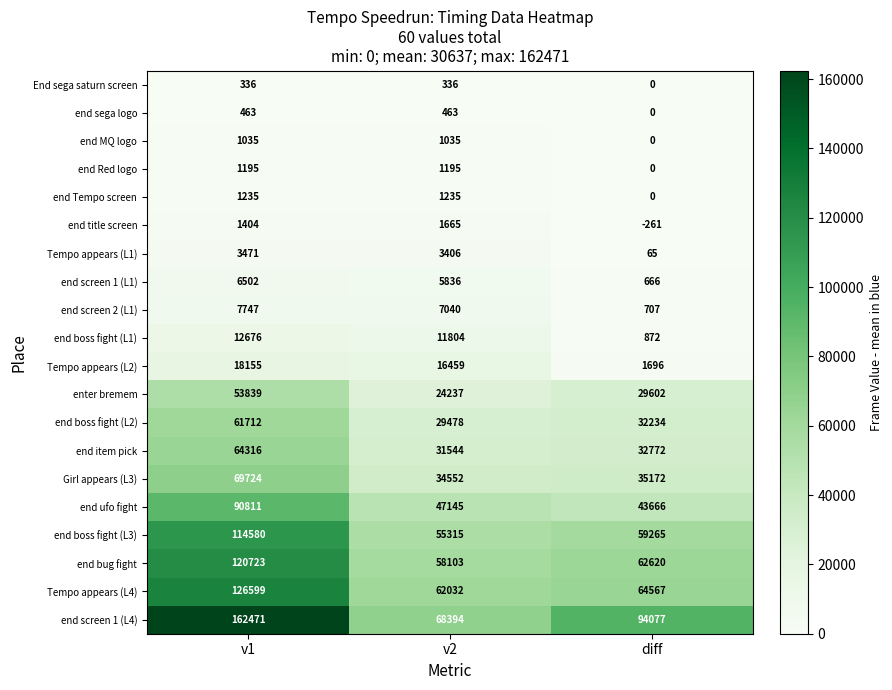

The Tempo appears (L1) series shows 3406 at v2. True or false?

True